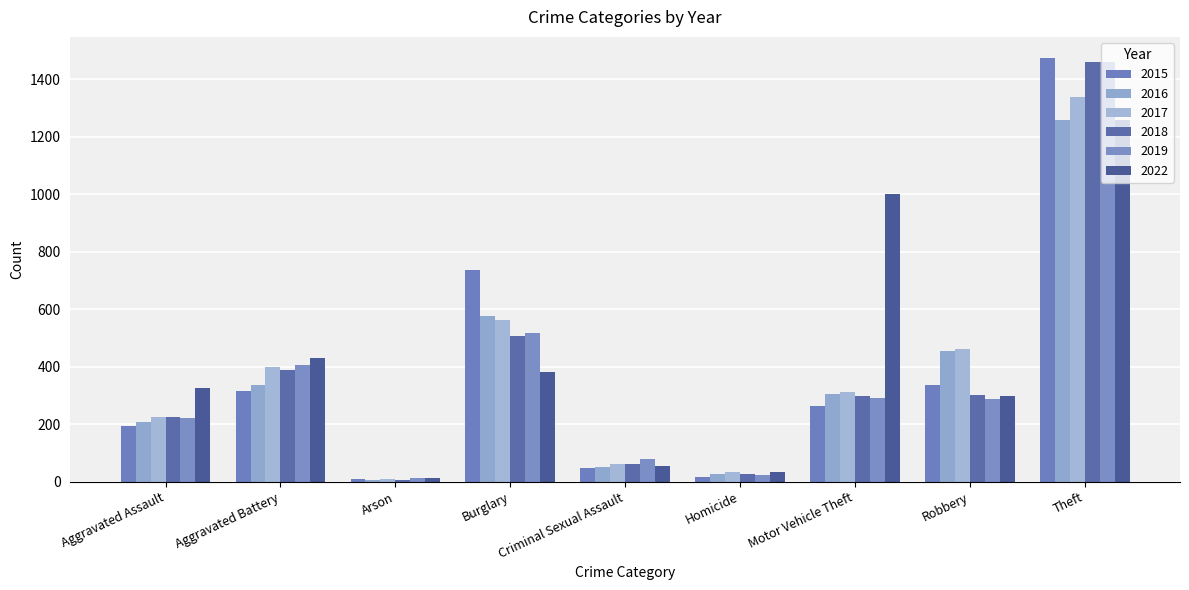

Rank the series by their maximum value, from lowest to highest.

2022, 2016, 2017, 2019, 2018, 2015